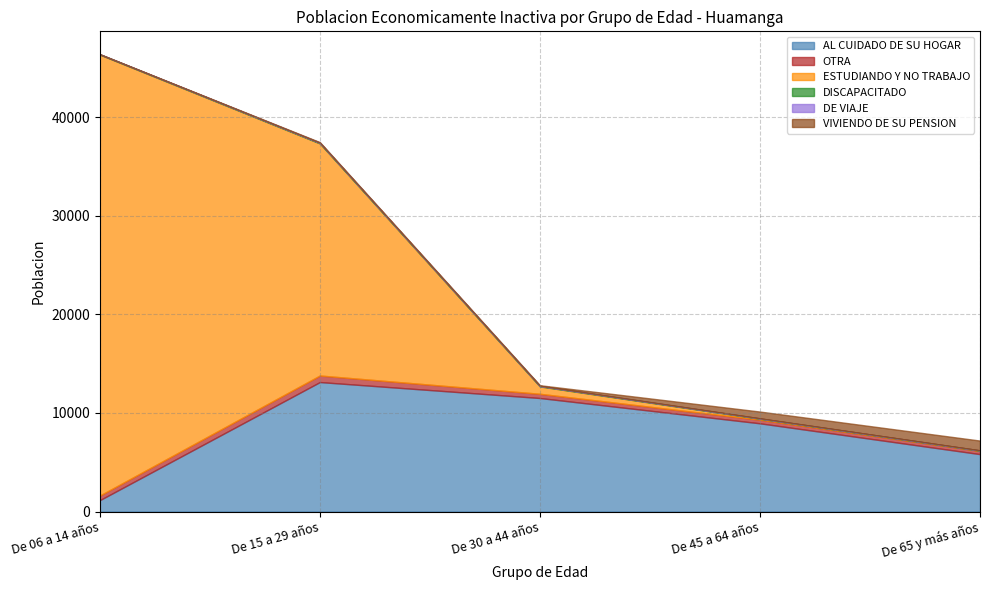

What is the value of the ESTUDIANDO Y NO TRABAJO point at the 4th from the left?

93